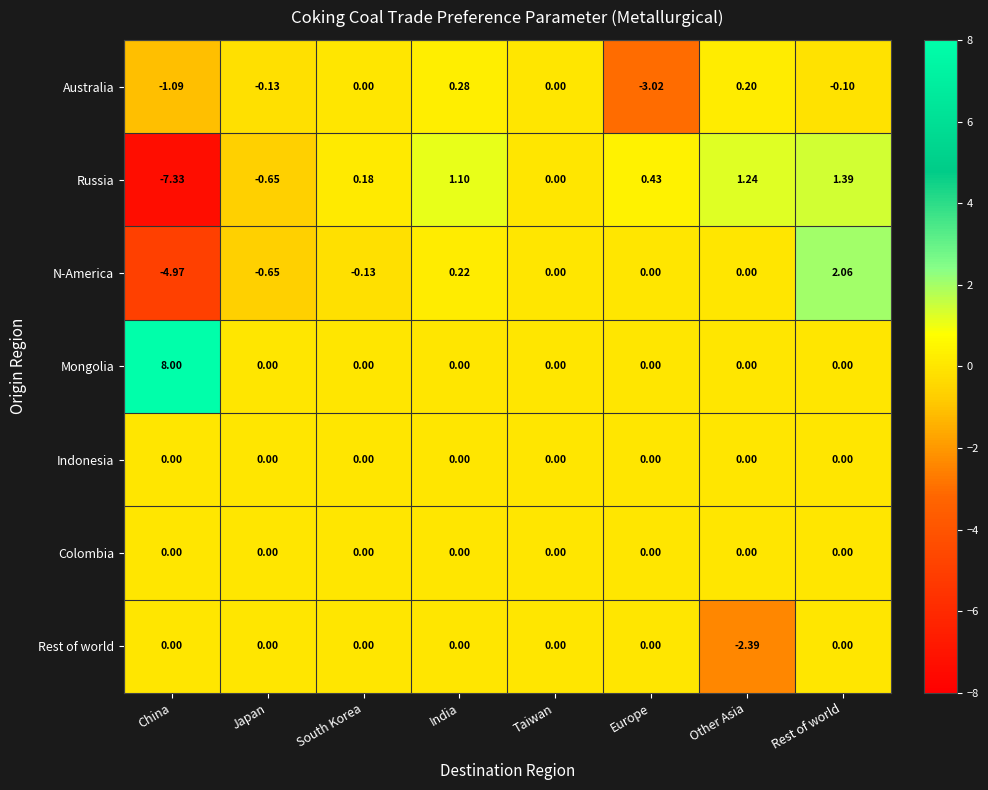

At which label does Mongolia reach its peak?

China